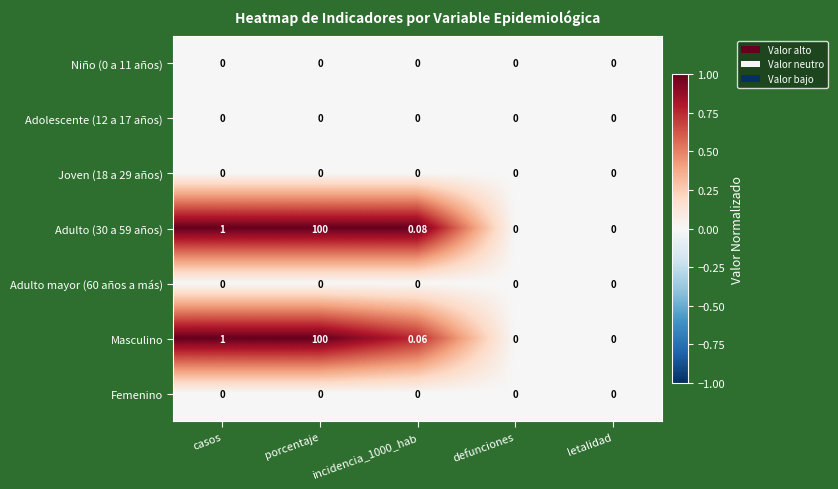

Is the value of Niño (0 a 11 años) at defunciones greater than the value of Adulto (30 a 59 años) at porcentaje?

No